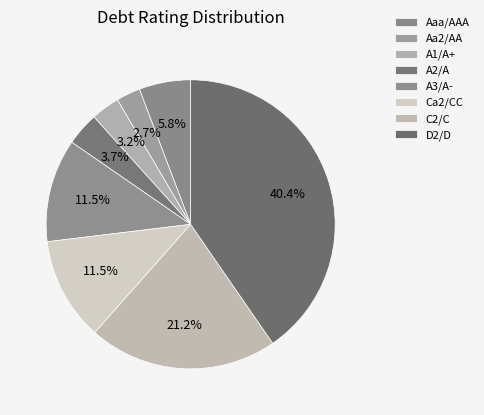

Is A1/A+ the majority of the pie?

No